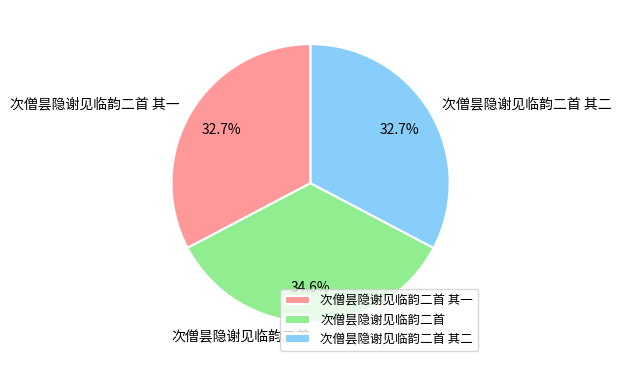

To the nearest percent, what portion does 次僧昙隐谢见临韵二首 其一 represent?

33%